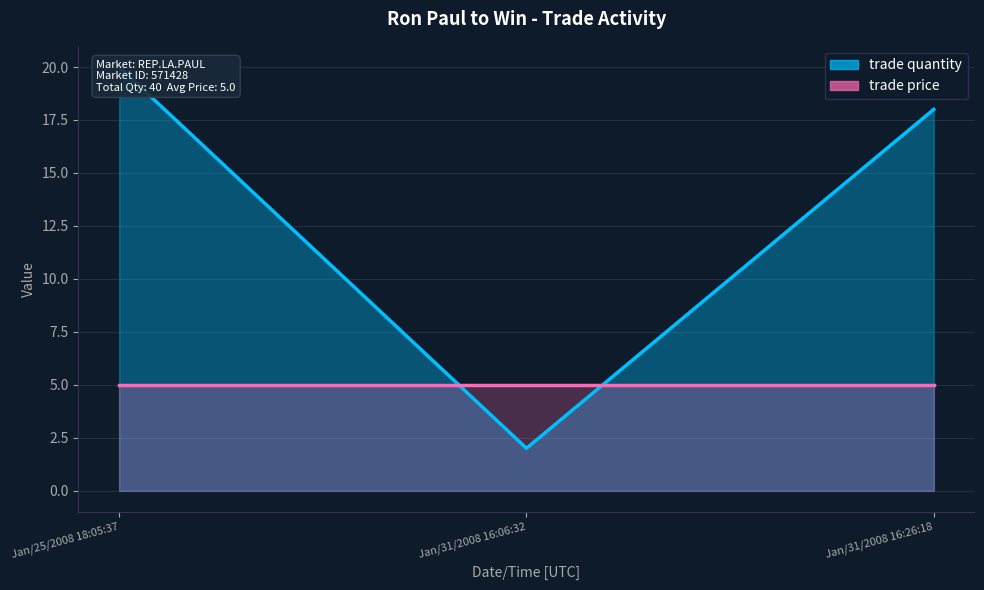

What position from the left is Jan/25/2008 18:05:37?

1